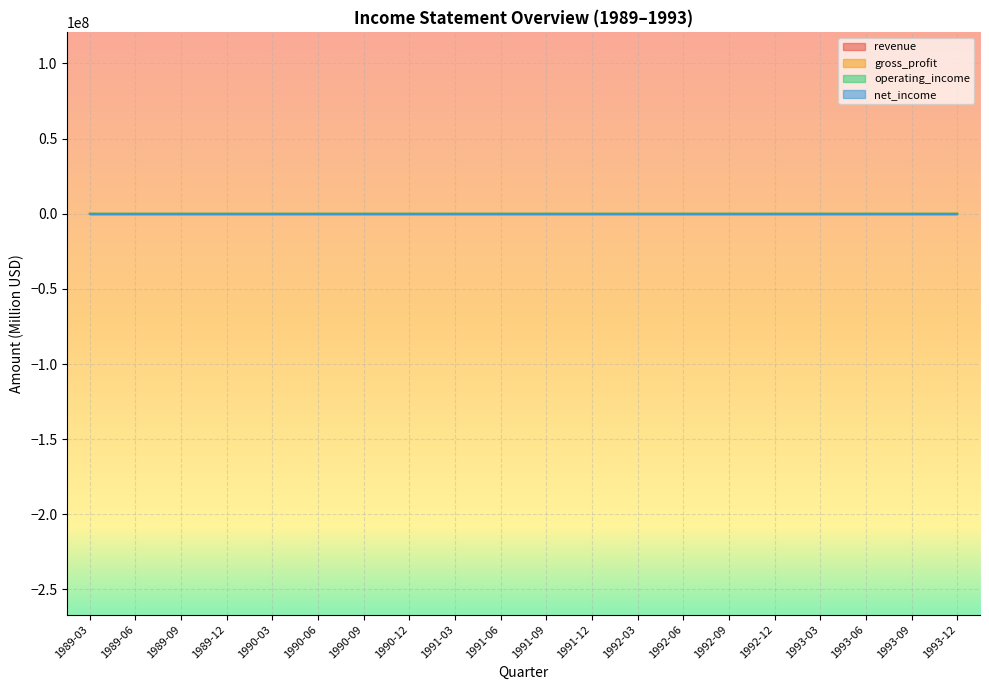

How many data points in gross_profit are above 23?

12